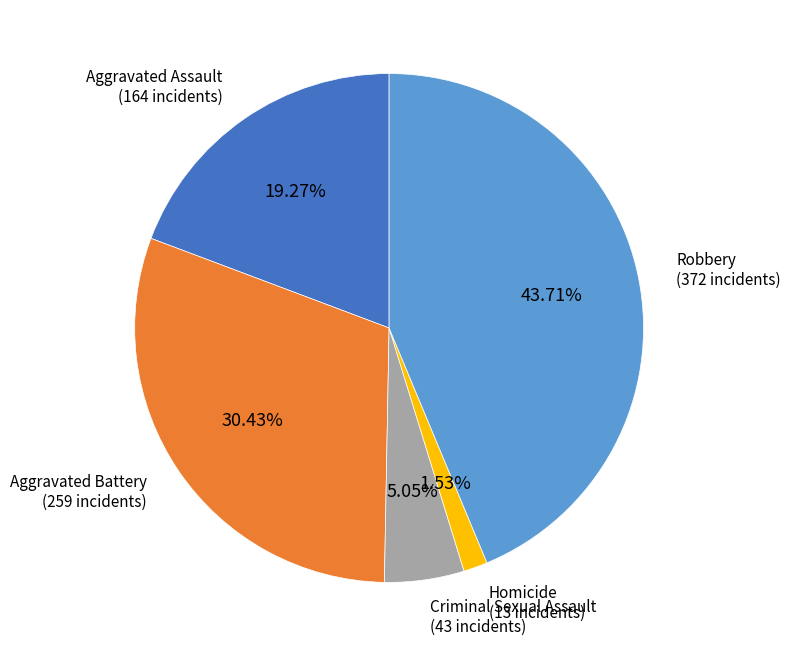

To the nearest percent, what is the average slice percentage?

20%